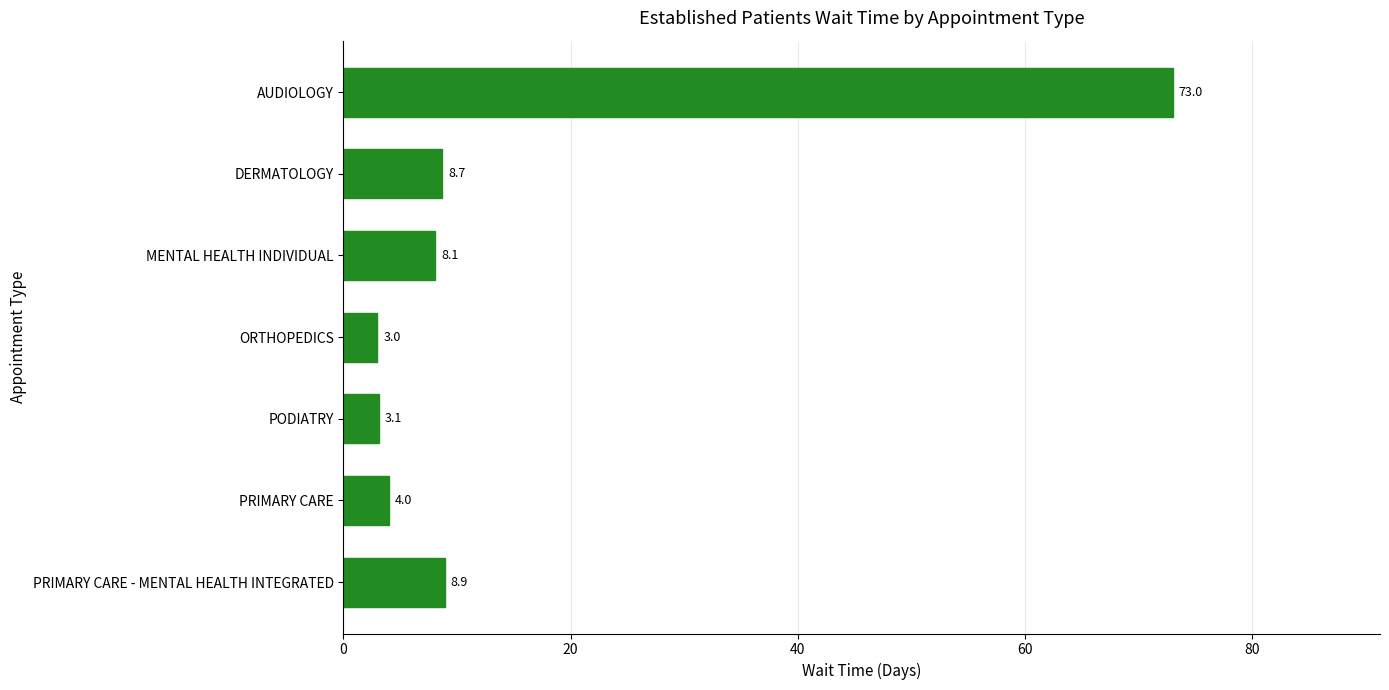

At which label is the value closest to 38?

PRIMARY CARE - MENTAL HEALTH INTEGRATED